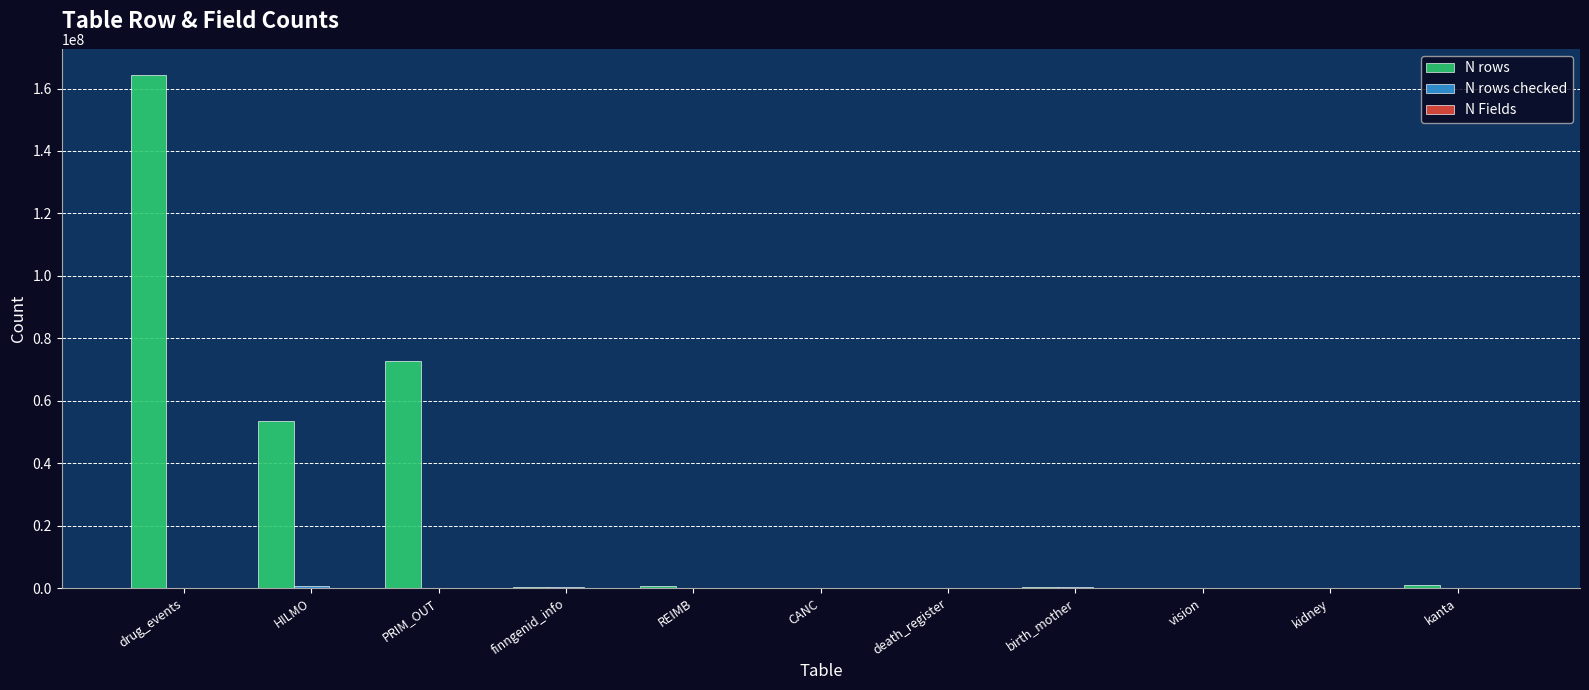

At which category does the chart reach its peak across all series?

drug_events